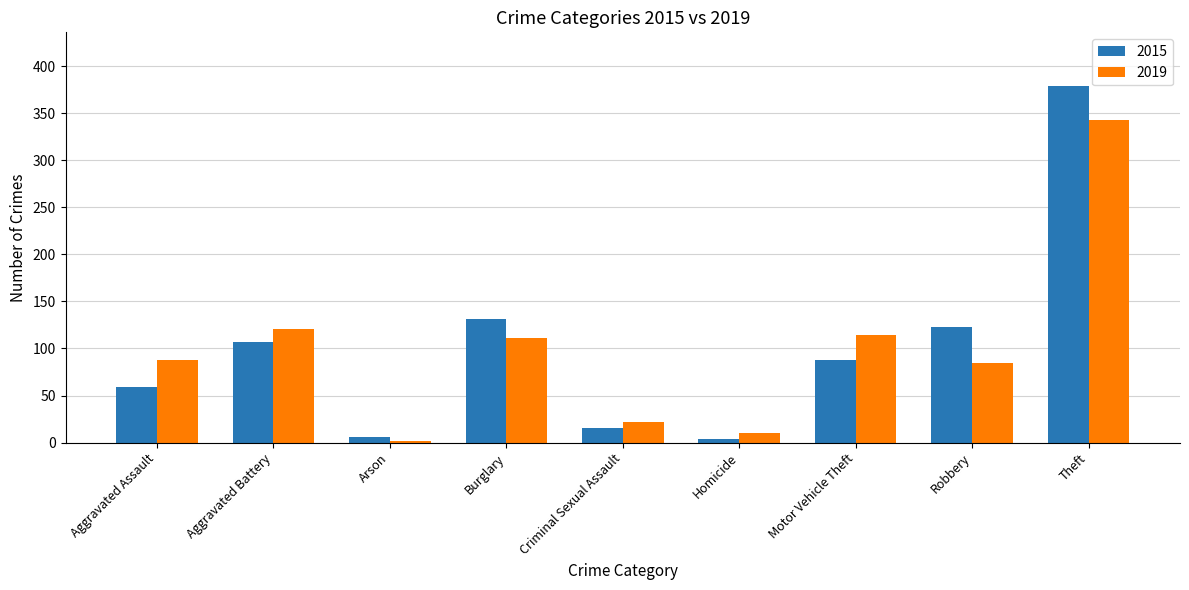

The value of 2019 at Robbery is 85. True or false?

True